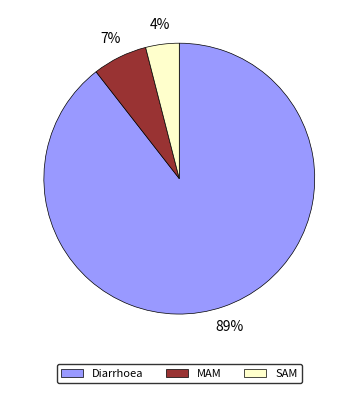

How many slices are in this pie chart?

3